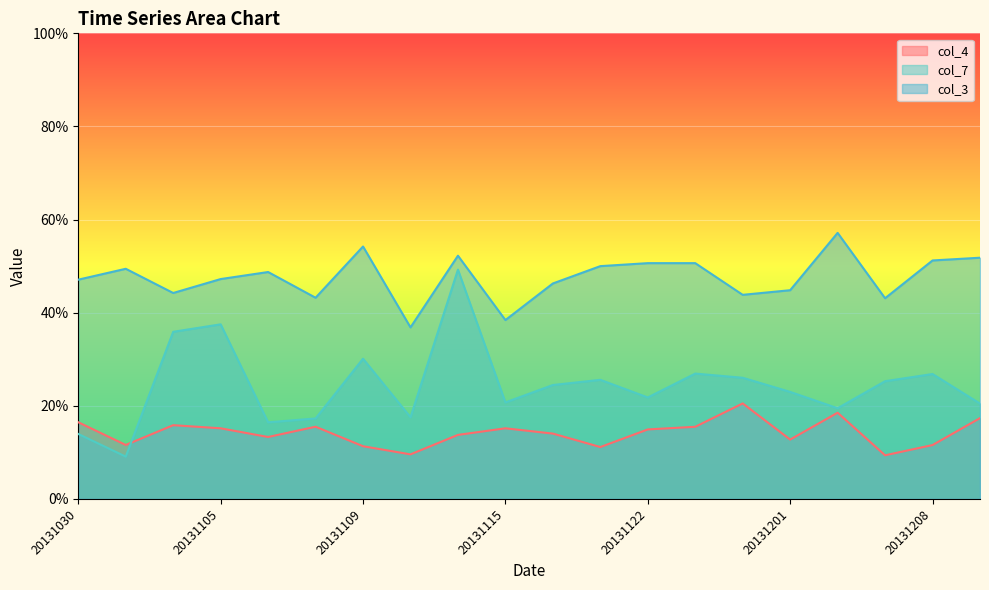

What is the total value across all series at 20131115?

0.7